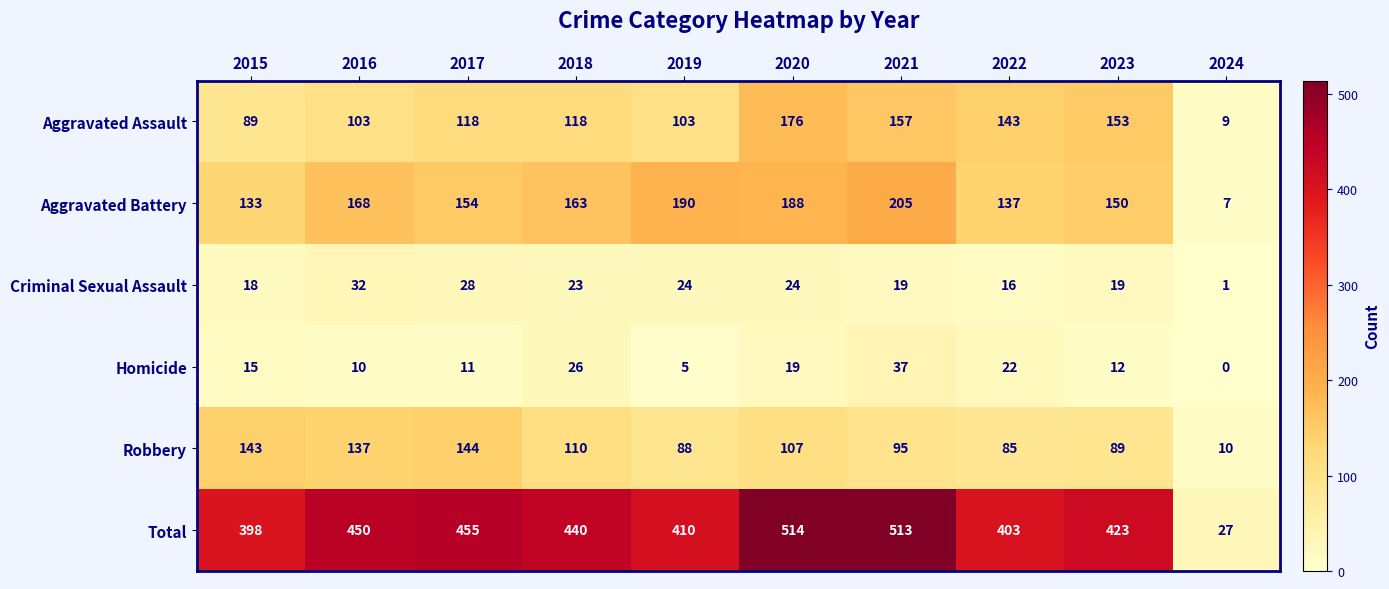

How many data points in Aggravated Assault are less than 118?

4